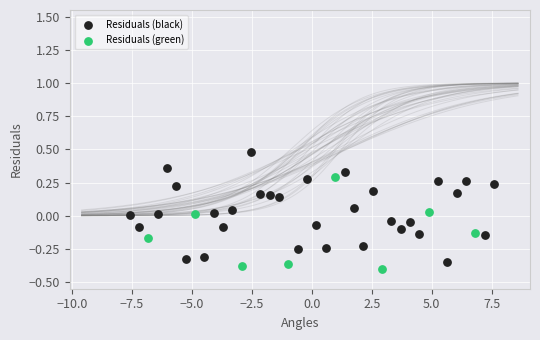

Which series reaches the maximum Y coordinate?

Residuals (black)